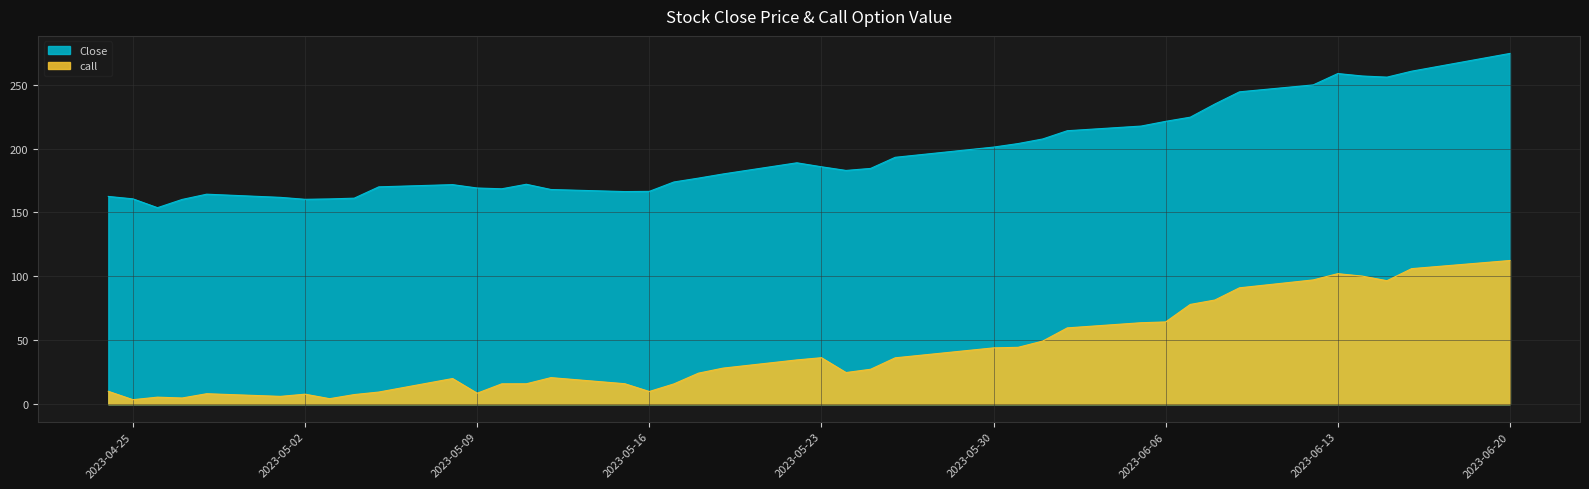

True or false: call and Close cross at least once.

False